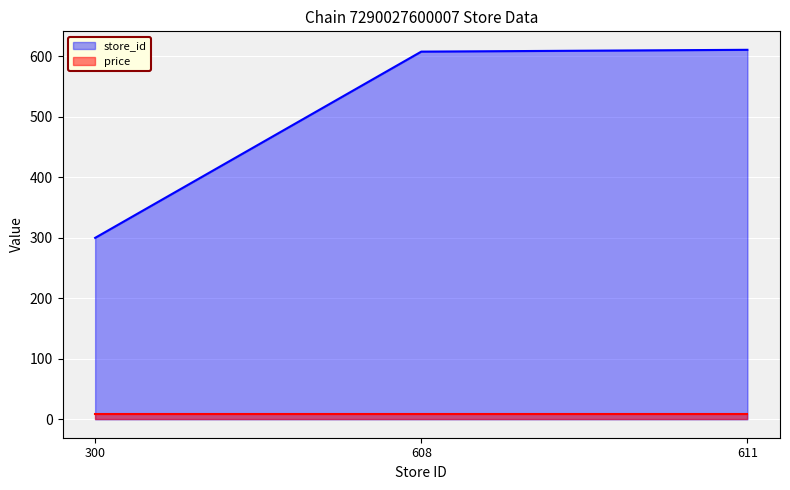

At which category does the chart reach its minimum across all series?

300